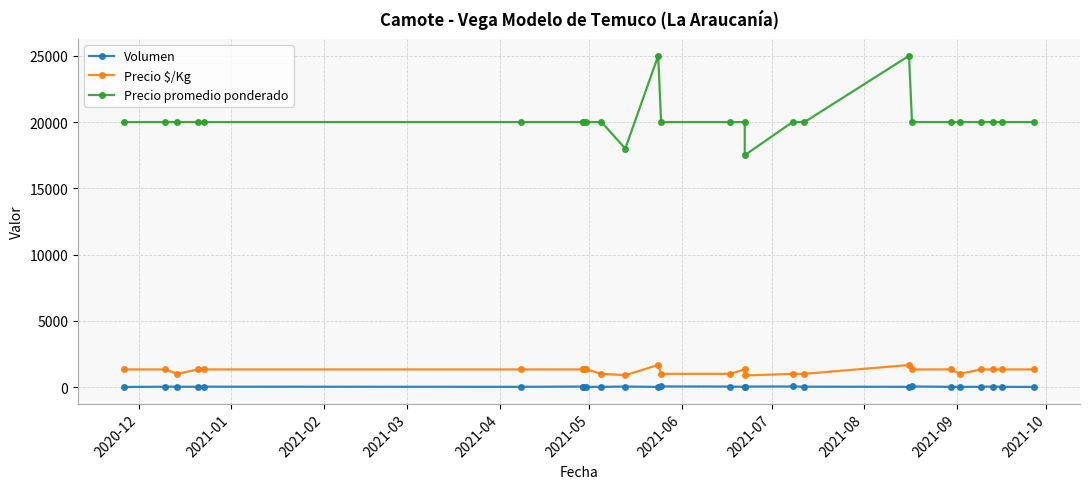

What position from the right is 2021-08?

18